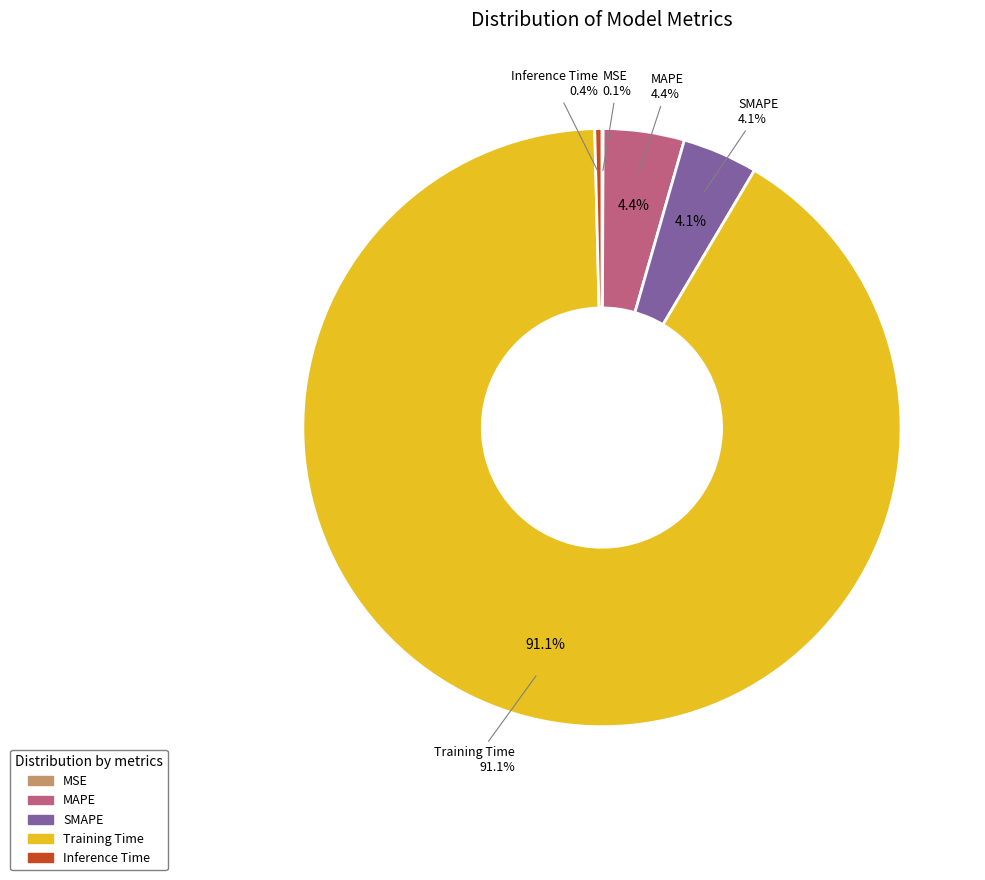

To the nearest percent, what percentage of the pie is MAPE?

4%